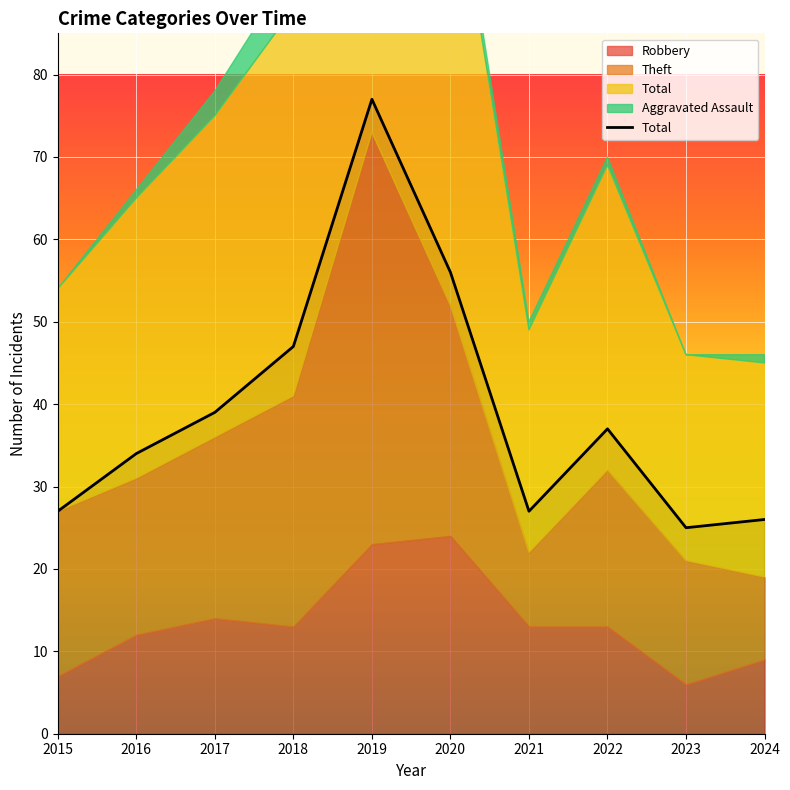

What is the maximum value shown in the chart?

77